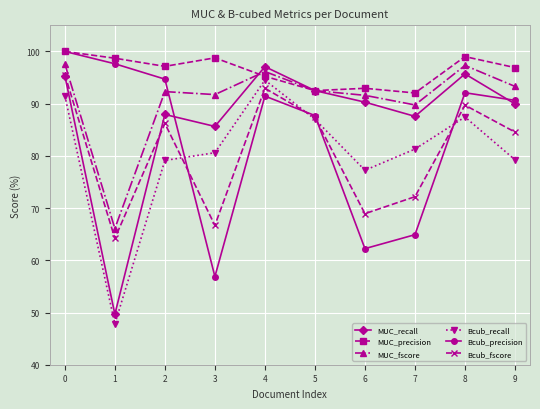

True or false: Bcub_precision and Bcub_recall cross at least once.

True